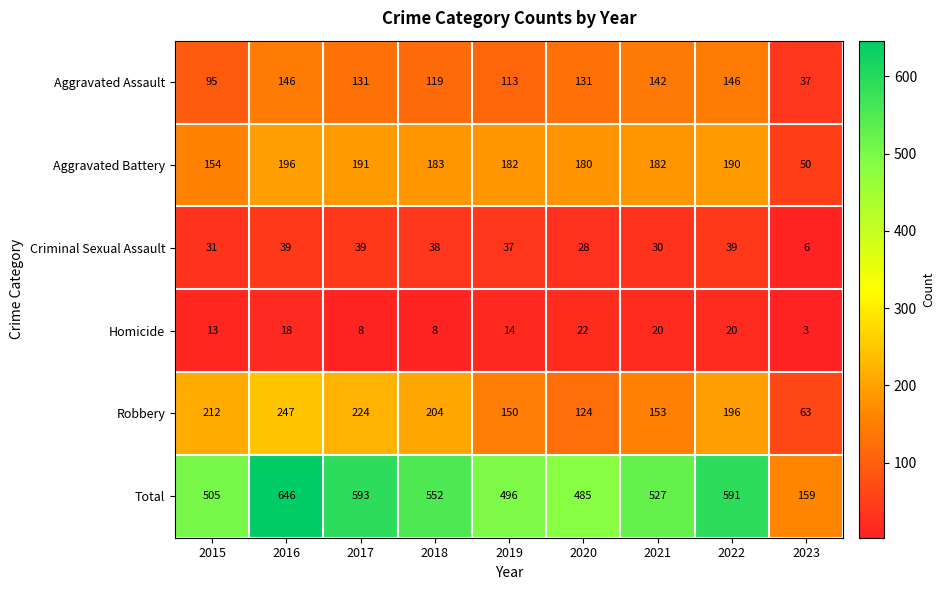

What is the total value across all series at 2020?

970